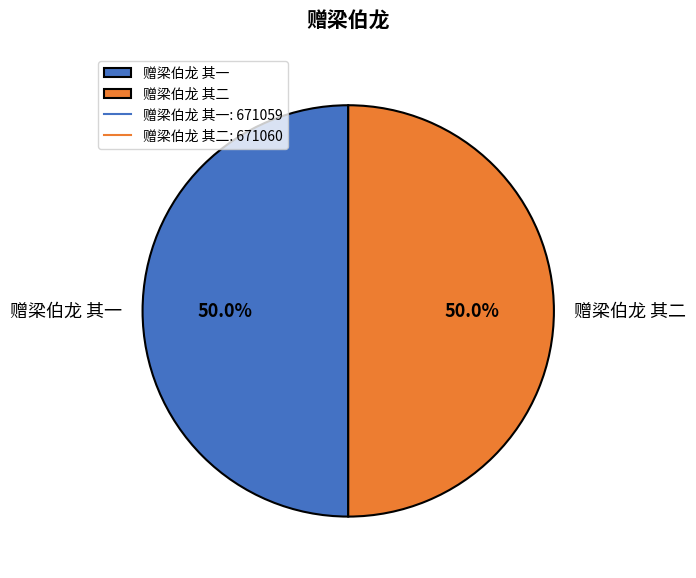

Combined, what portion of the pie is 赠梁伯龙 其二 and 赠梁伯龙 其一?

100.0%